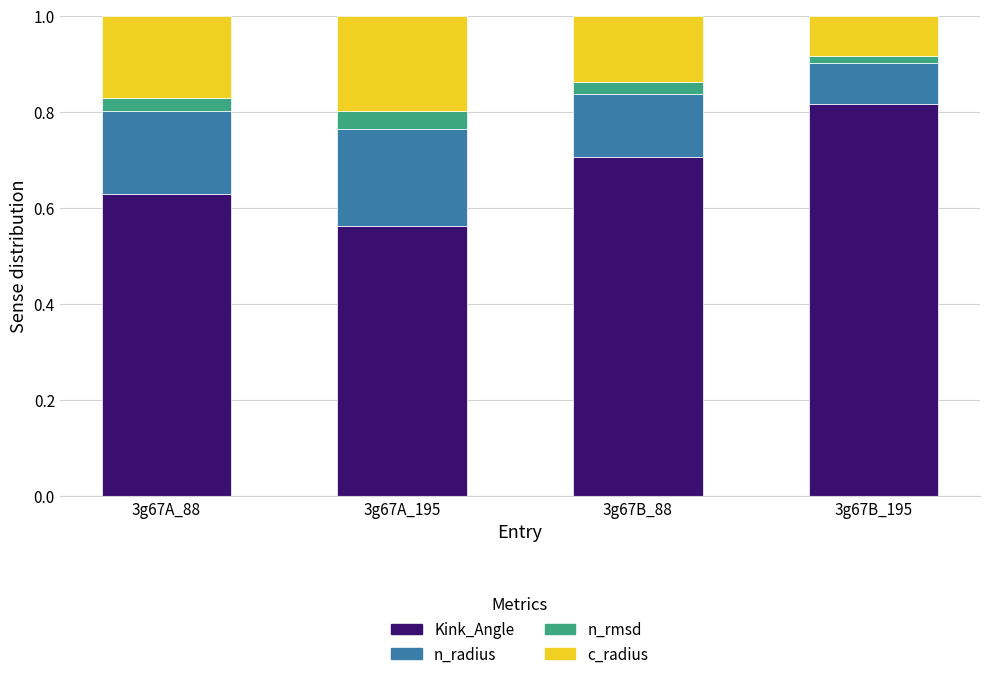

At which label does Kink_Angle reach its minimum?

3g67A_195